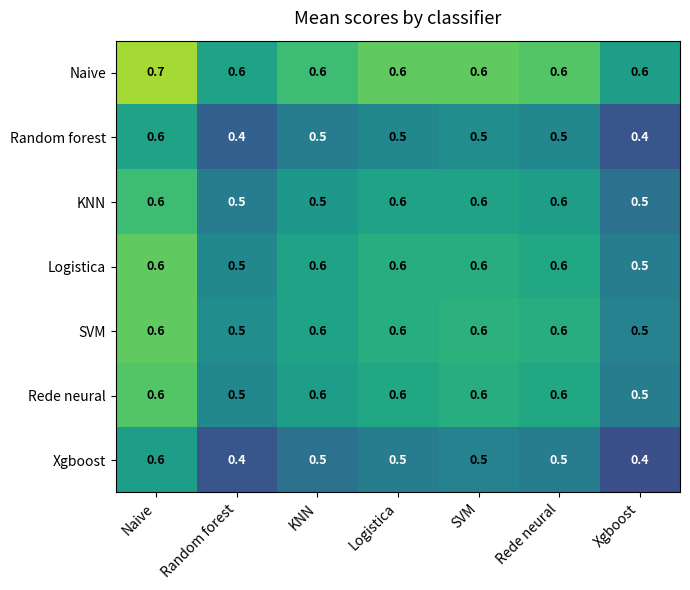

Which category has the highest value in the Random forest series?

Naive